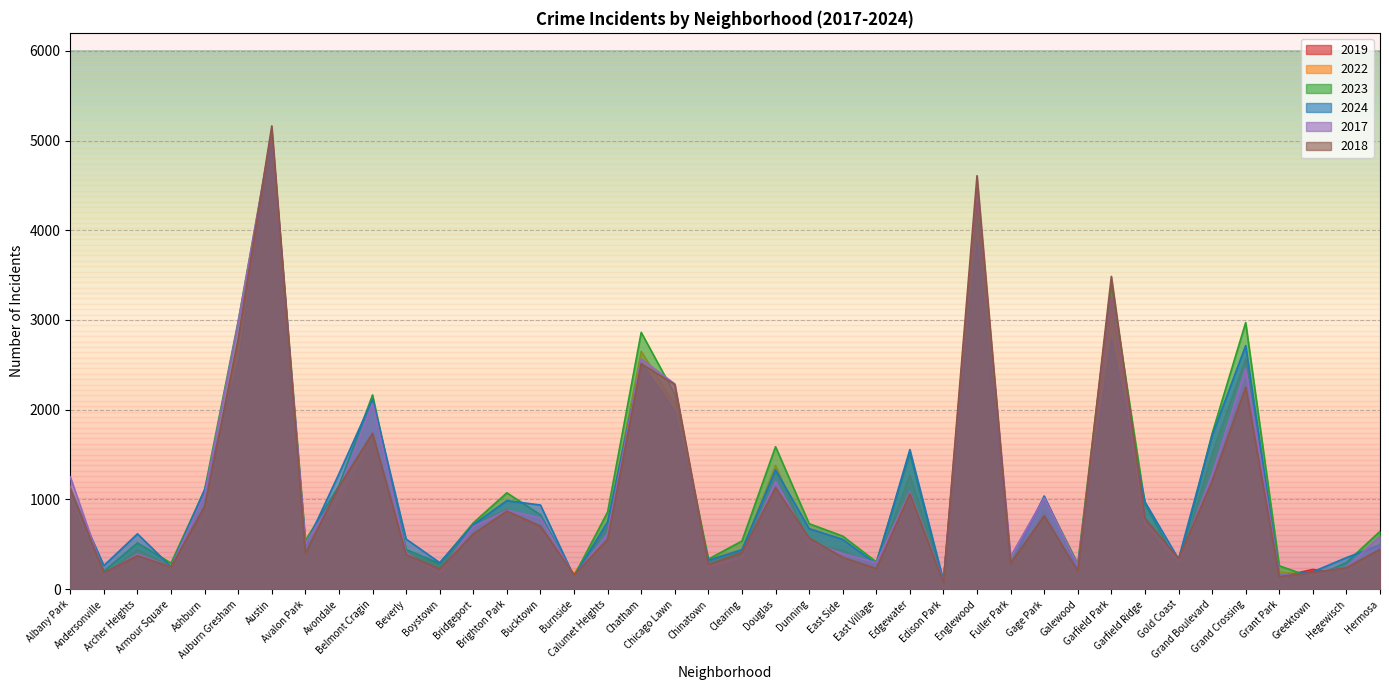

How many times do 2024 and 2023 cross each other?

18